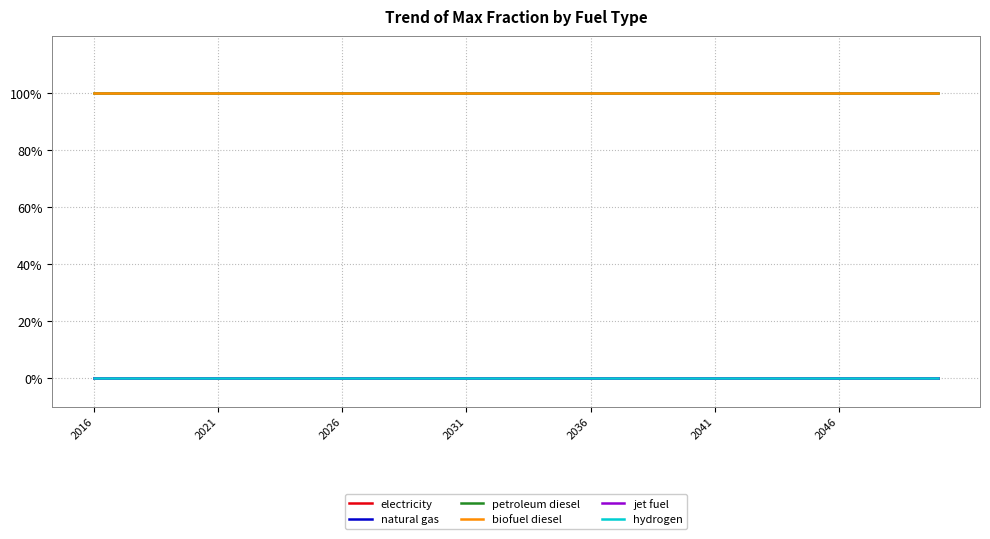

What is the highest value of the biofuel diesel series?

1